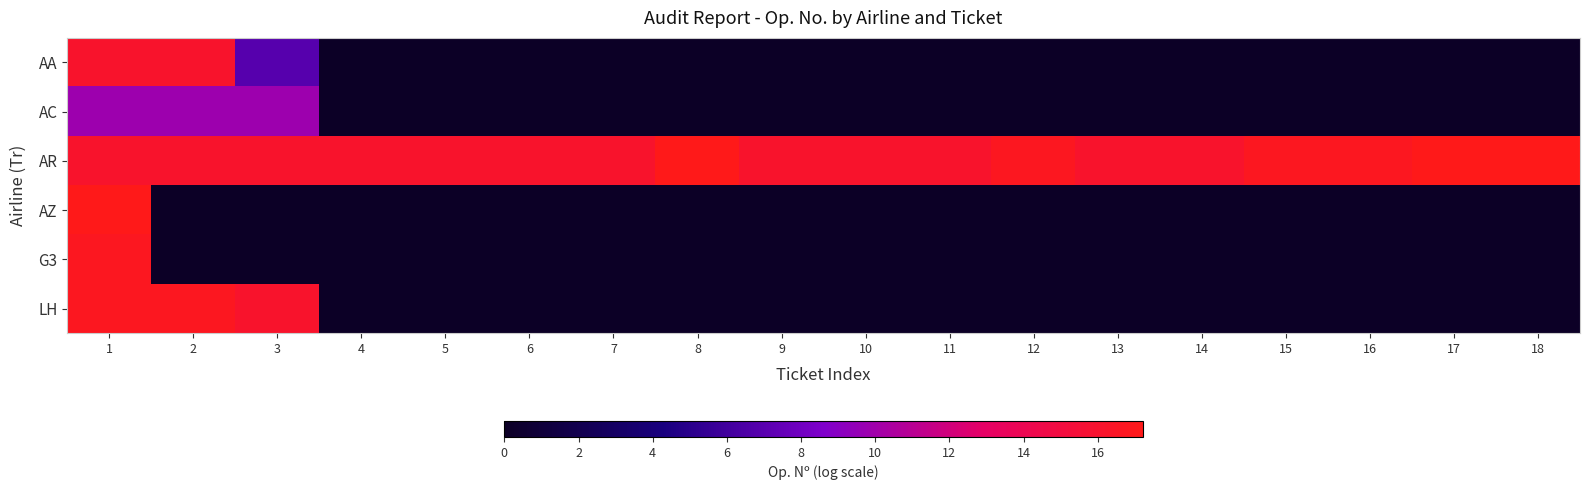

What is the total value across all series at 11?

16.1